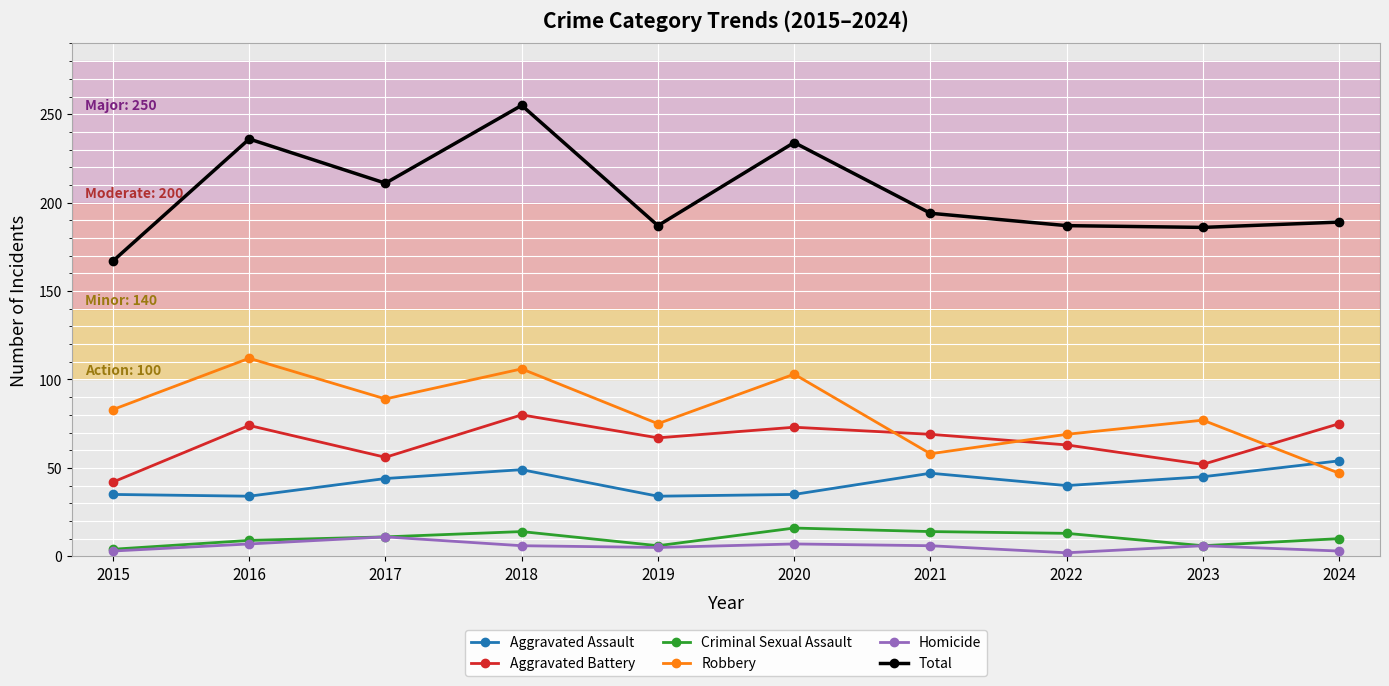

True or false: Total has more than 1 interior local peaks.

True